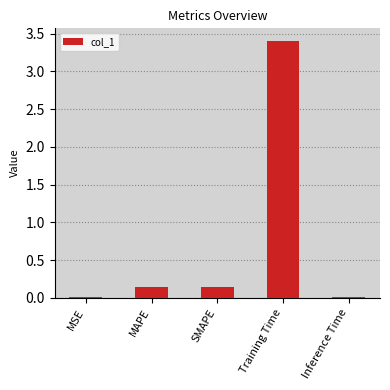

What is the greatest value displayed?

3.4